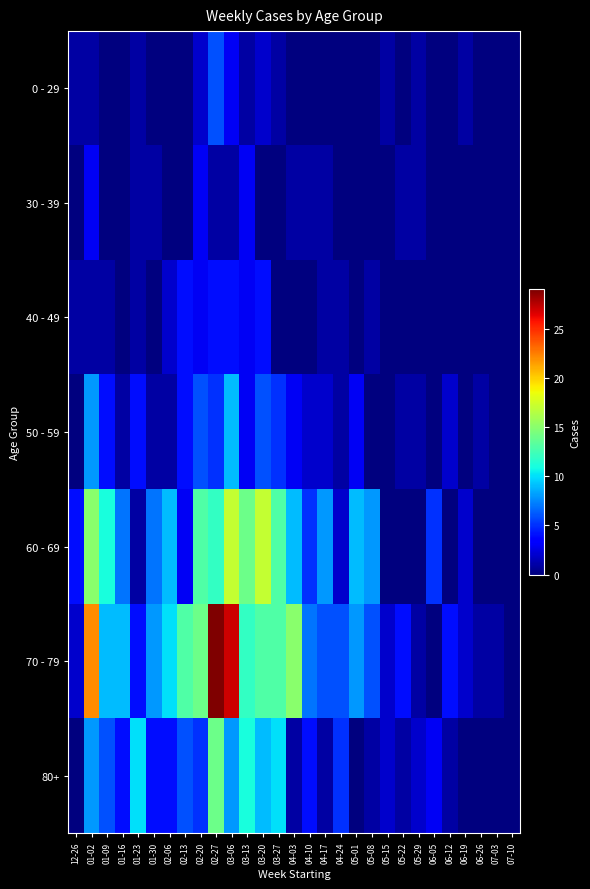

What is the total value across all series at 02-20?

46